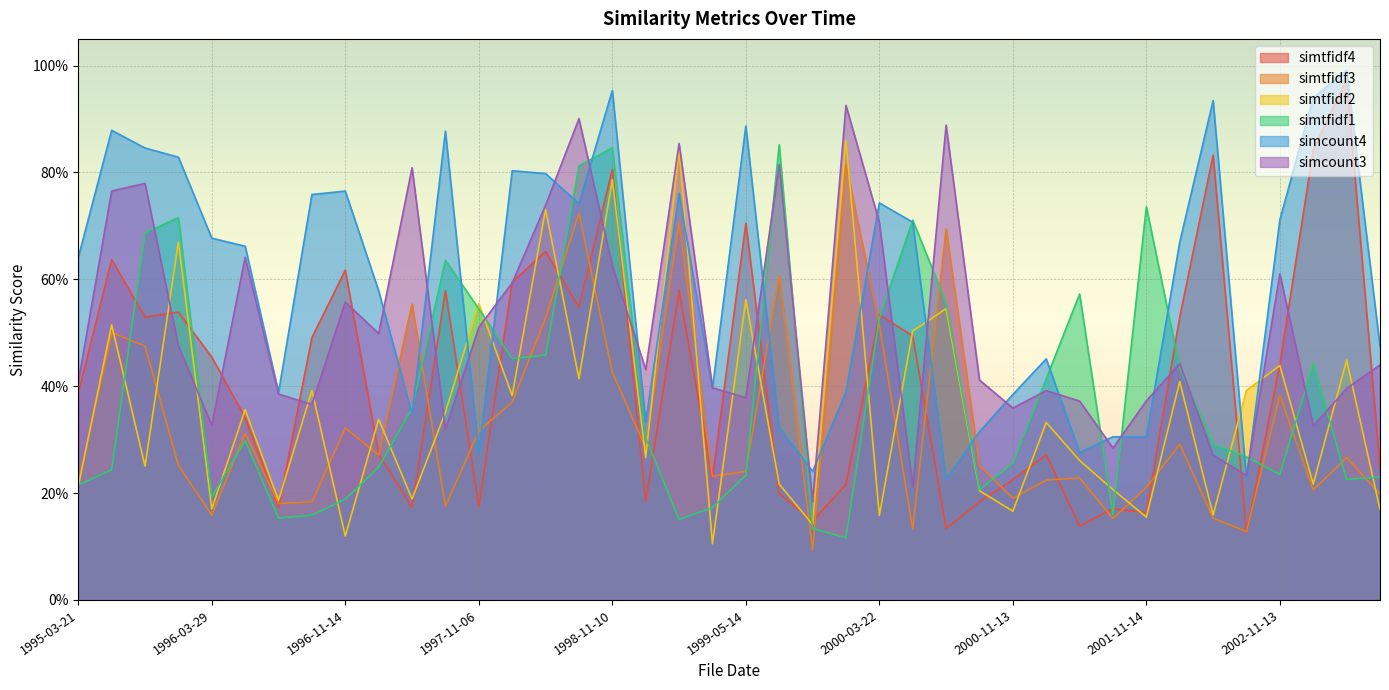

Read the simtfidf3 value at 1998-11-12.

0.3